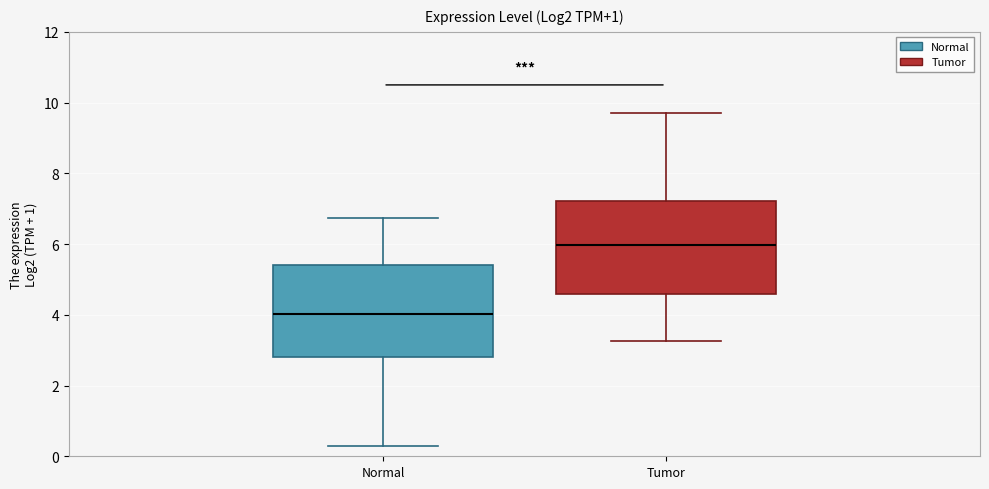

Reading left to right, transcribe this box plot: for each box, give where its median line is, the range the box spans, and where its two whiskers end, as read against the y-axis. The values are not printed on the chart, so give them approximately, as read against the axis.

Normal: median 4.0, box 2.8 to 5.4, whiskers 0.2 to 6.8
Tumor: median 6.0, box 4.6 to 7.2, whiskers 3.2 to 9.8